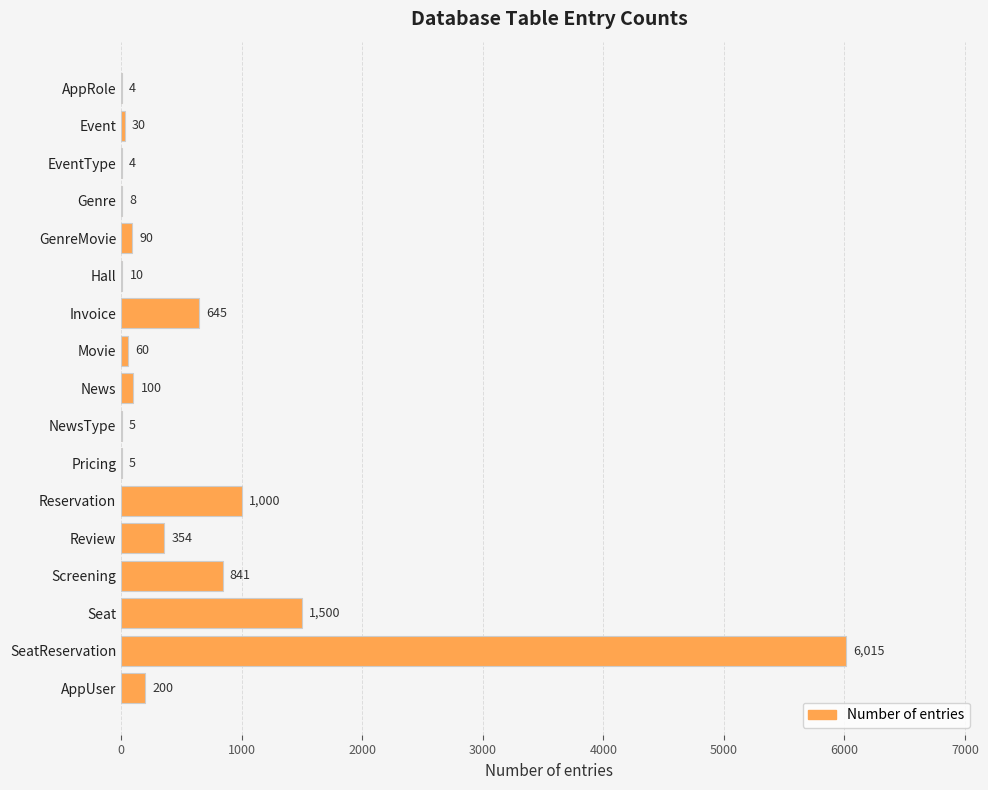

How many series are shown in this chart?

1